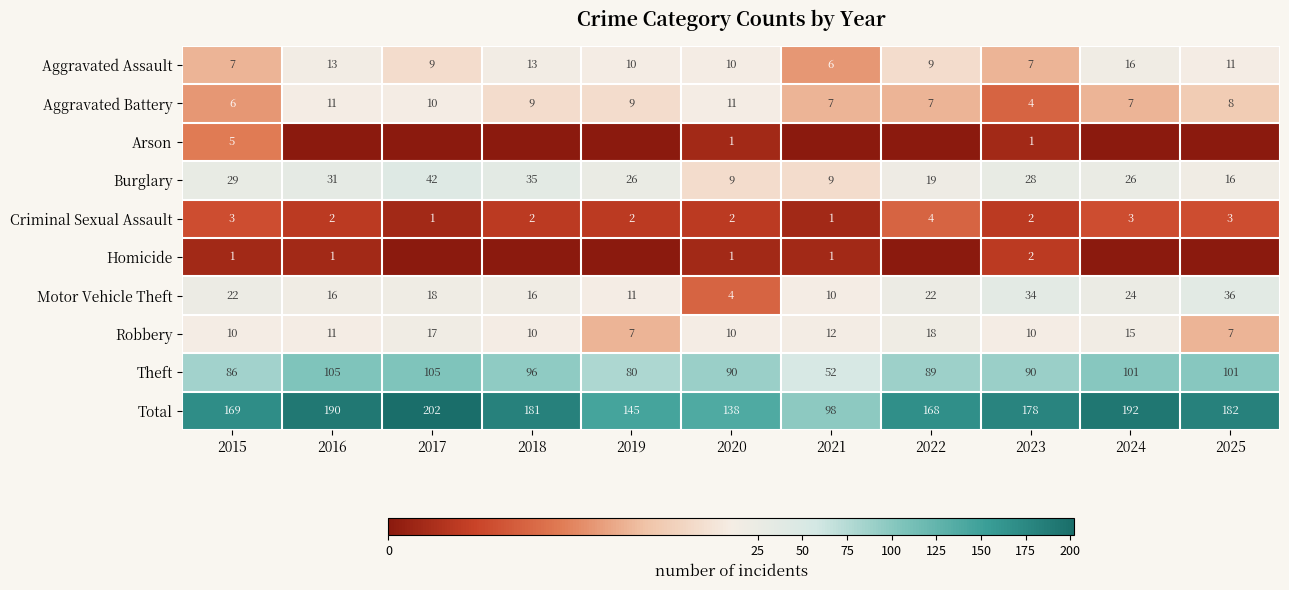

At which category is the sum across all series the highest?

2017